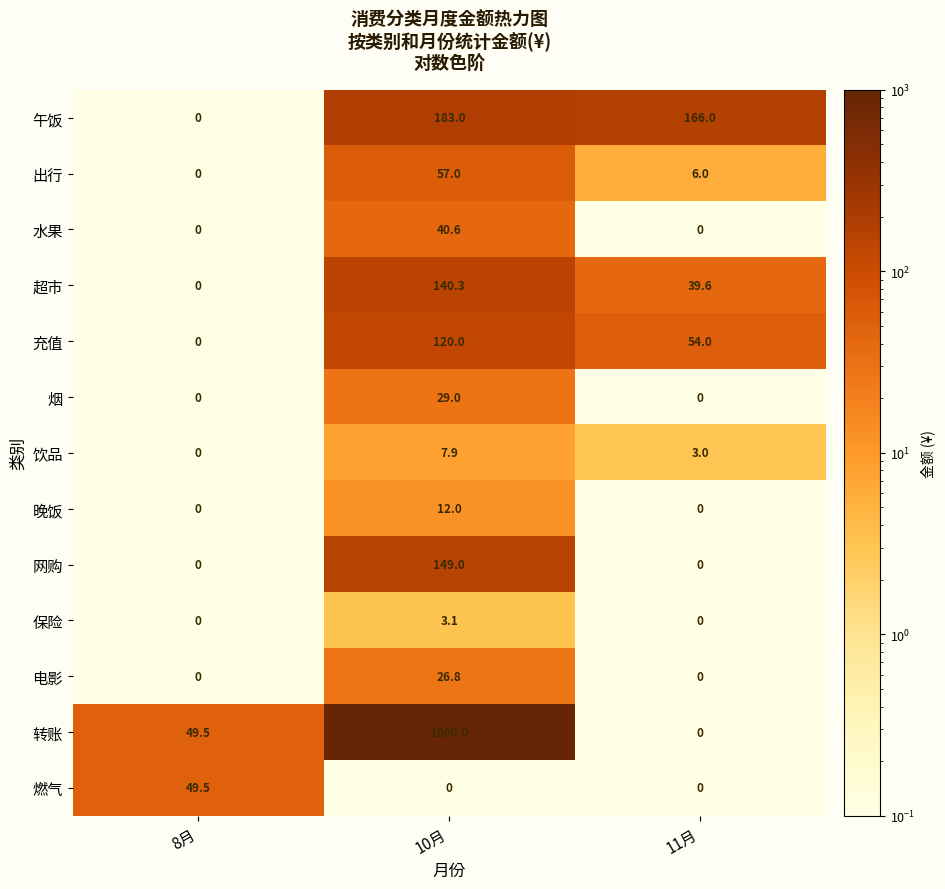

At which label does 出行 reach its peak?

10月